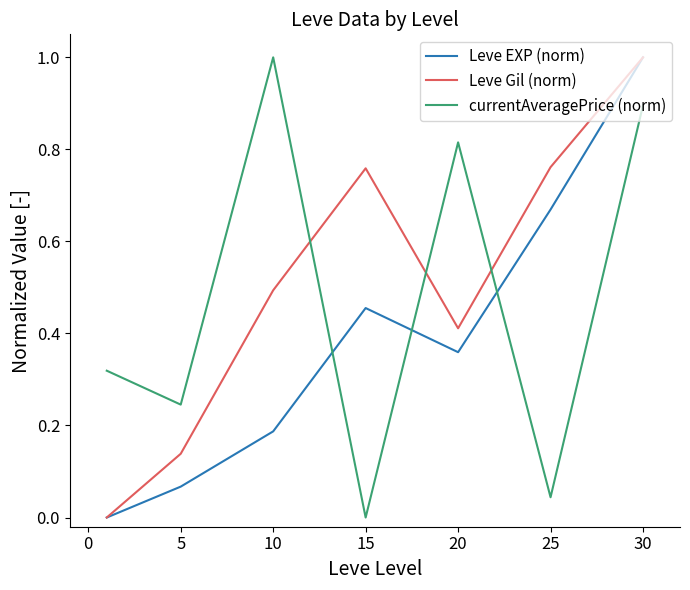

What is the greatest value displayed?

1.0